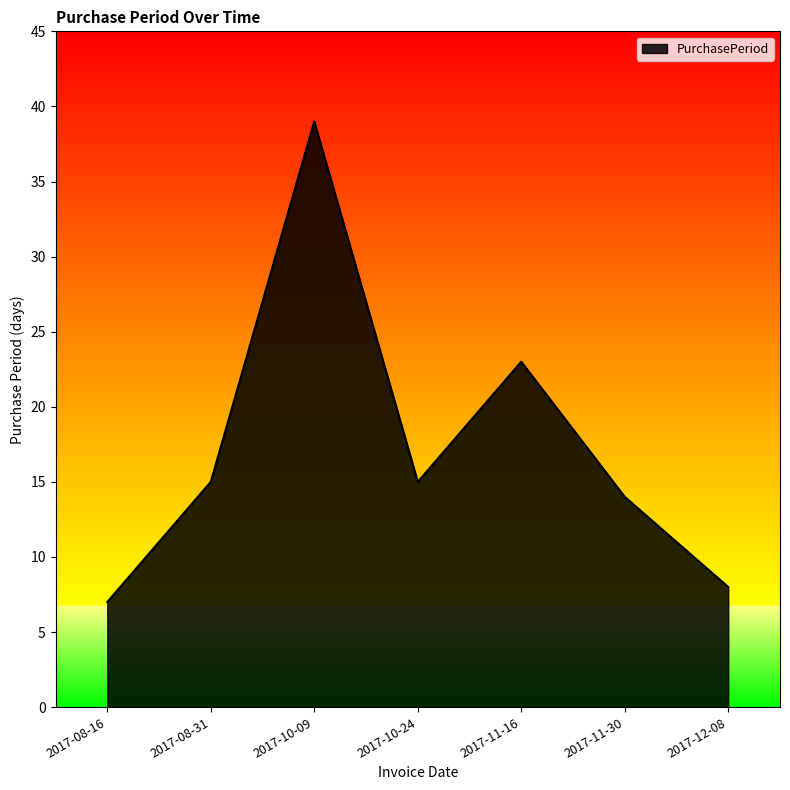

How many interior local peaks (higher than both neighbors) does the data have?

2